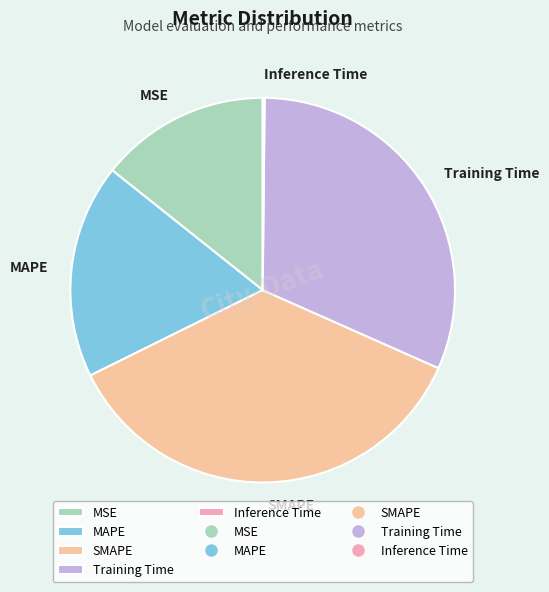

The Training Time slice represents 45% of the pie. True or false?

False